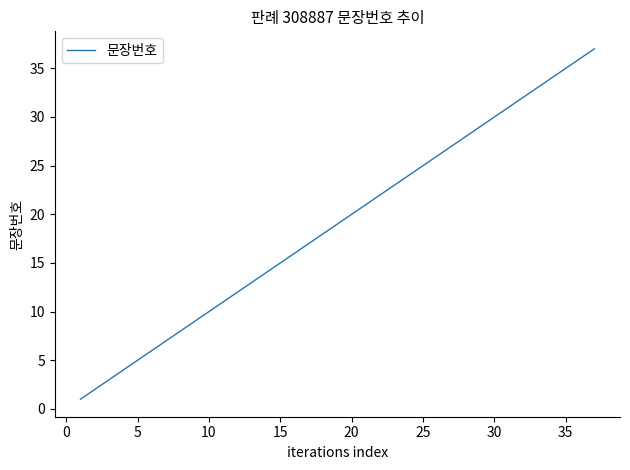

What is the average value?

19